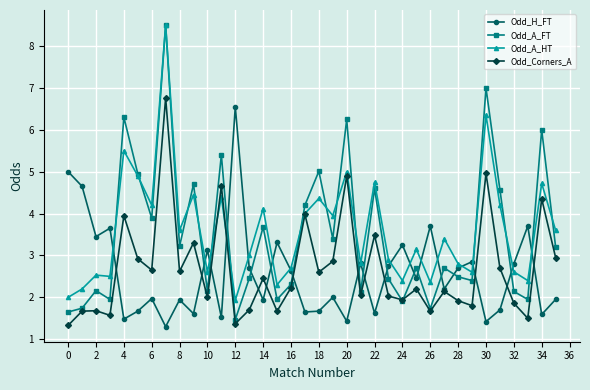

Which series has the largest range (max minus min)?

Odd_A_FT